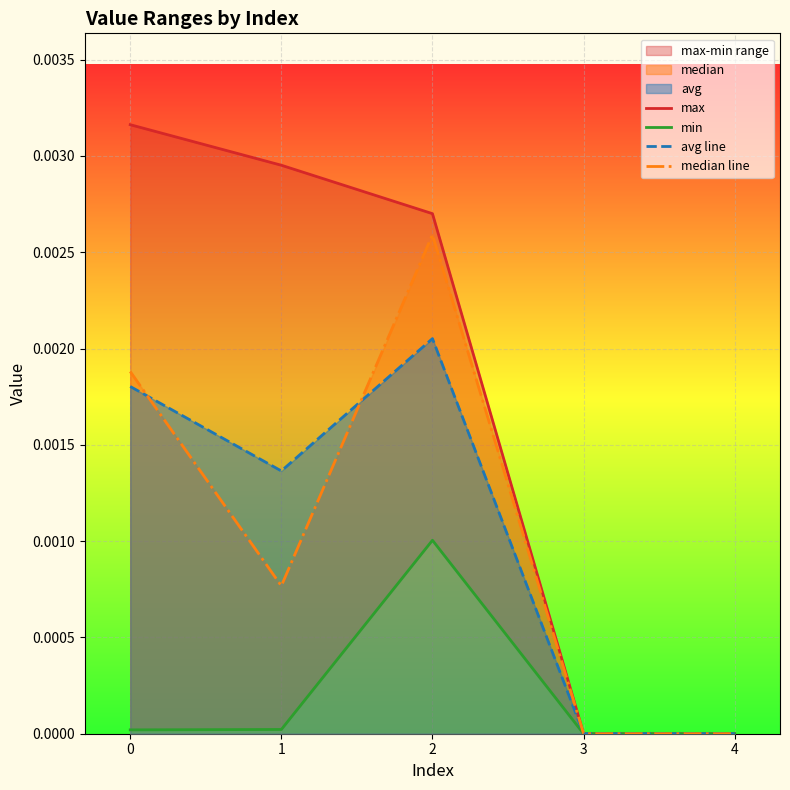

At which label is min closest to 0?

3